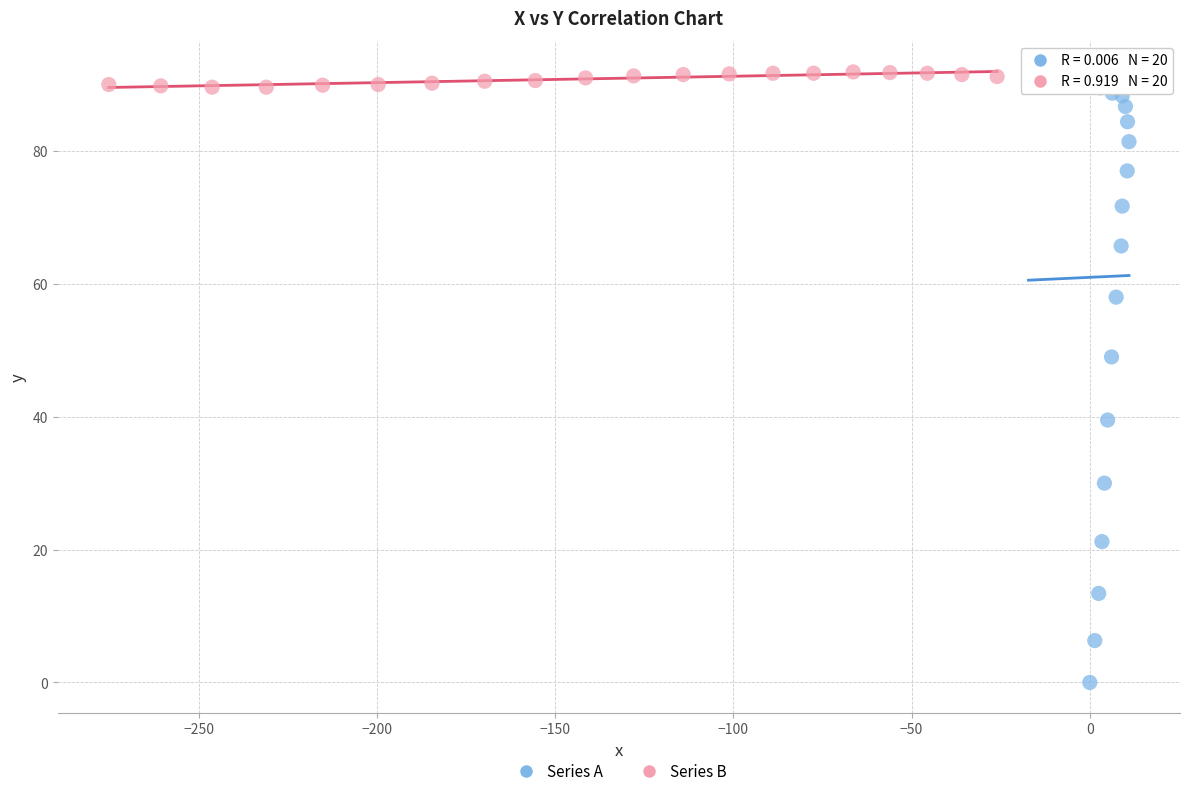

Which series contains the lowest Y value?

Series A